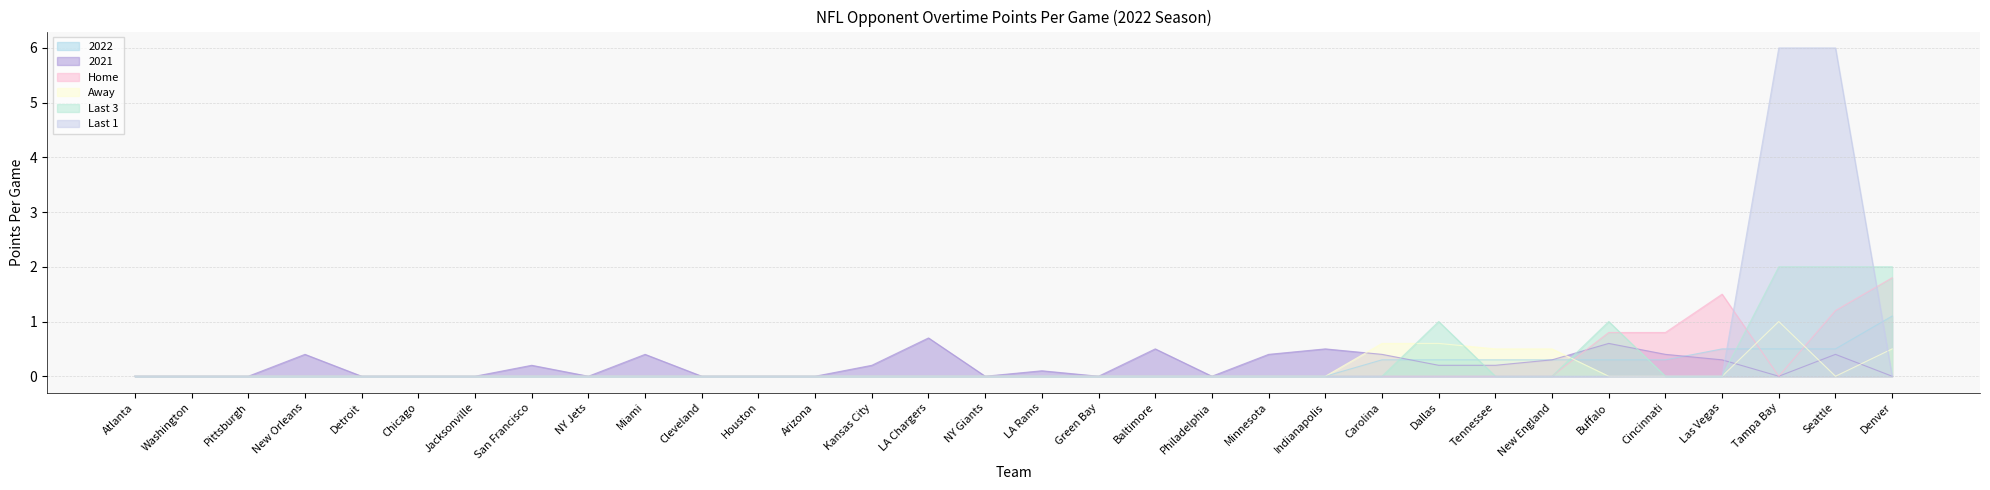

Rank the categories by 2022 value from lowest to highest.

Atlanta, Washington, Pittsburgh, New Orleans, Detroit, Chicago, Jacksonville, San Francisco, NY Jets, Miami, Cleveland, Houston, Arizona, Kansas City, LA Chargers, NY Giants, LA Rams, Green Bay, Baltimore, Philadelphia, Minnesota, Indianapolis, Carolina, Dallas, Tennessee, New England, Buffalo, Cincinnati, Las Vegas, Tampa Bay, Seattle, Denver